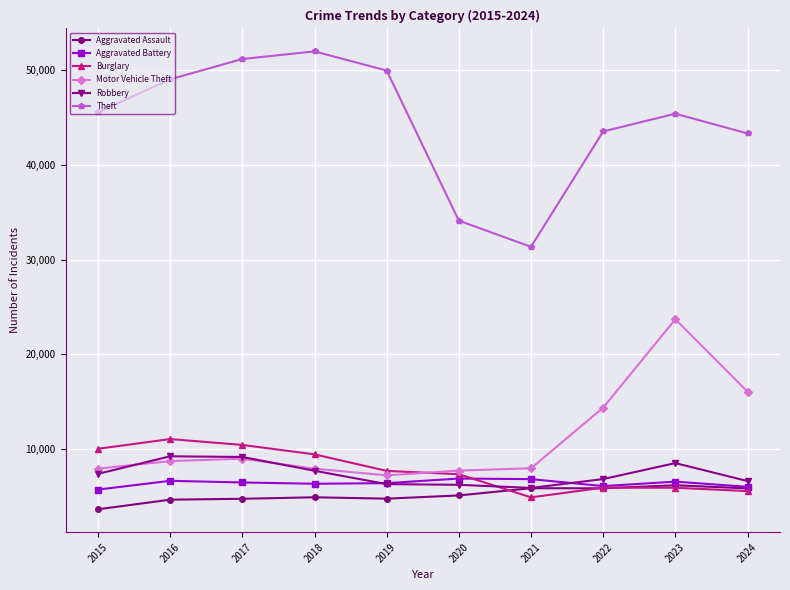

What is the lowest value of the Robbery series?

5876